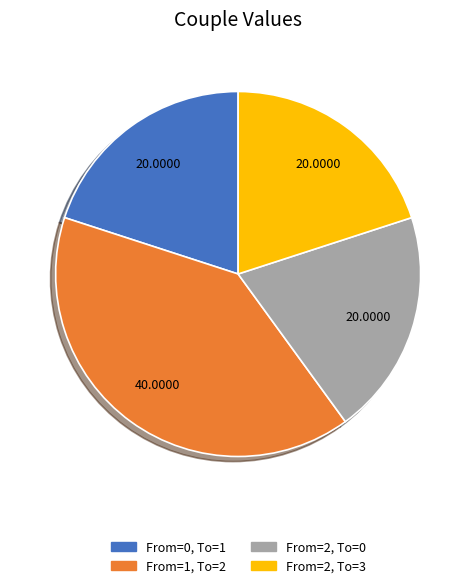

The From=2, To=0 slice represents 33% of the pie. True or false?

False